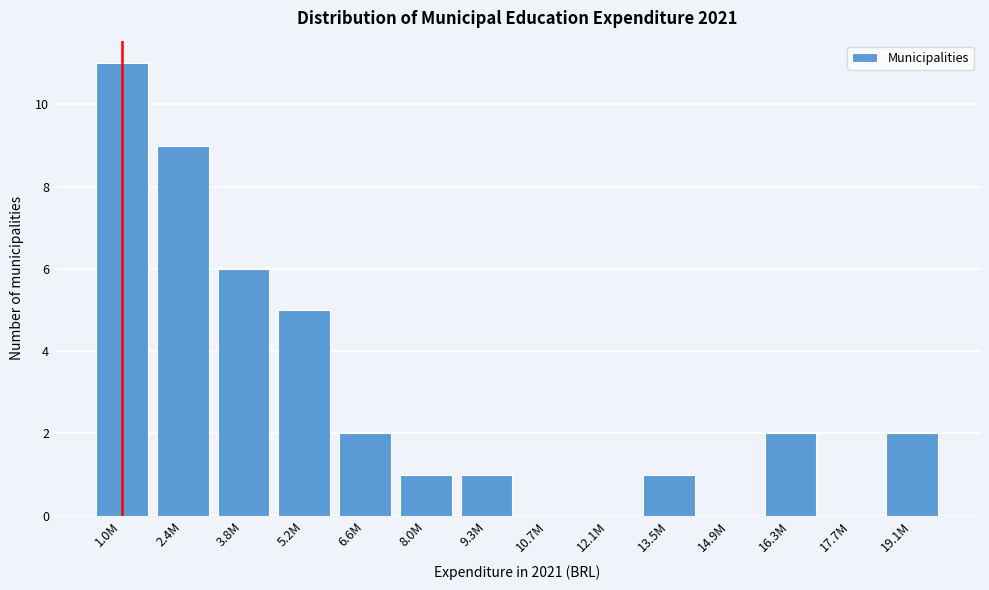

What is the sum of all values?

40